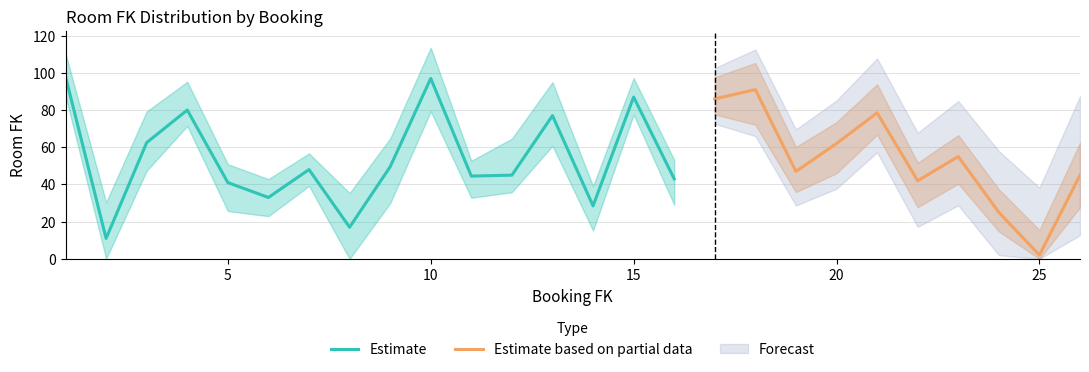

What is the highest value of the Estimate series?

98.0